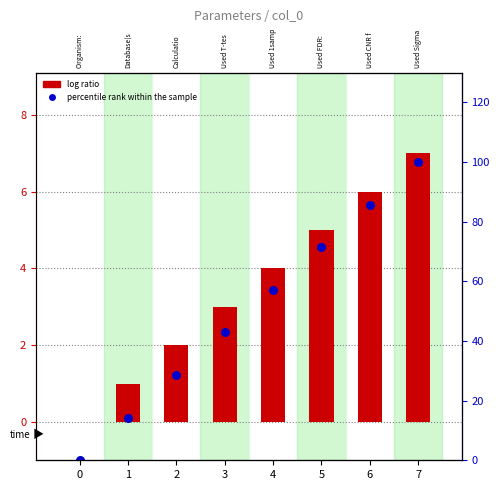

At which category is the sum across all series the highest?

7